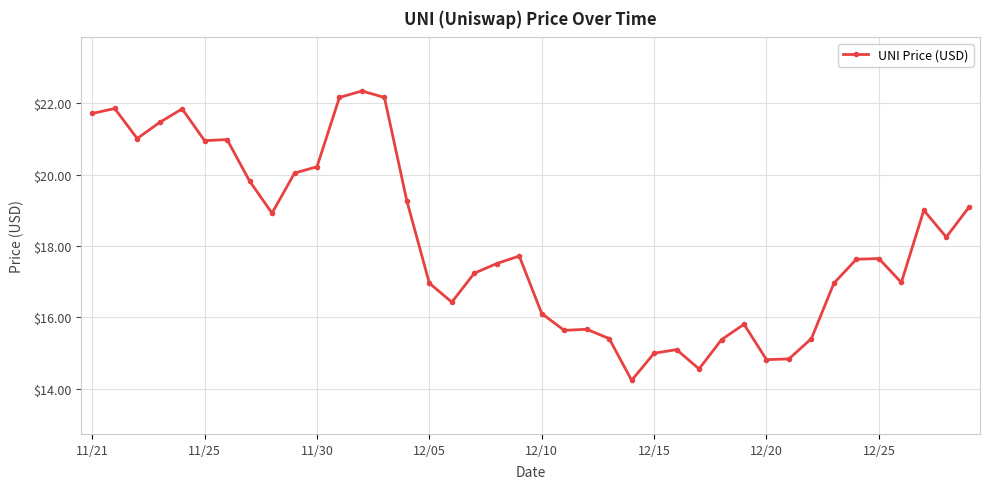

What is the smallest value displayed?

14.2